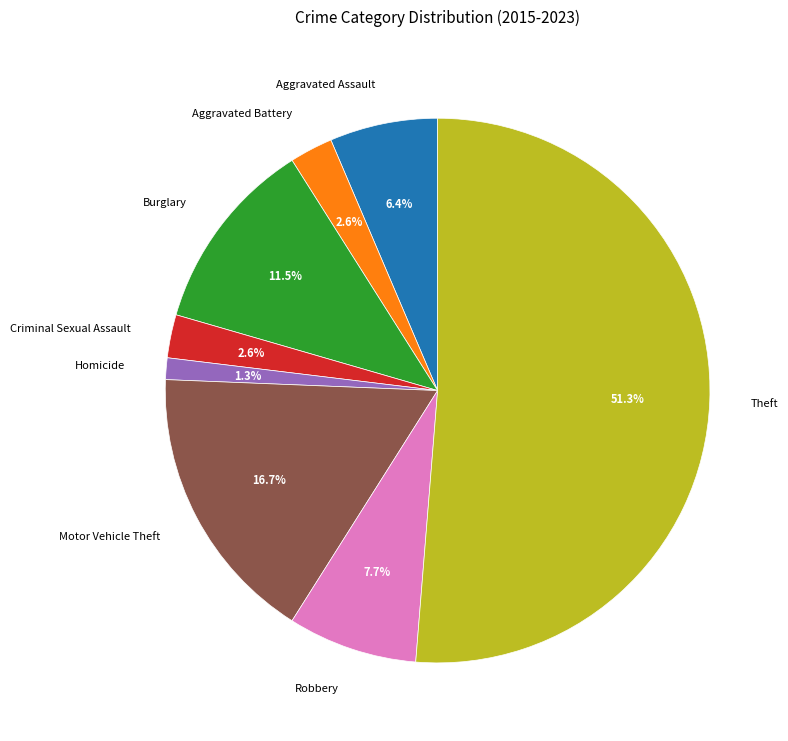

What percentage do Theft and Criminal Sexual Assault together represent?

53.8%